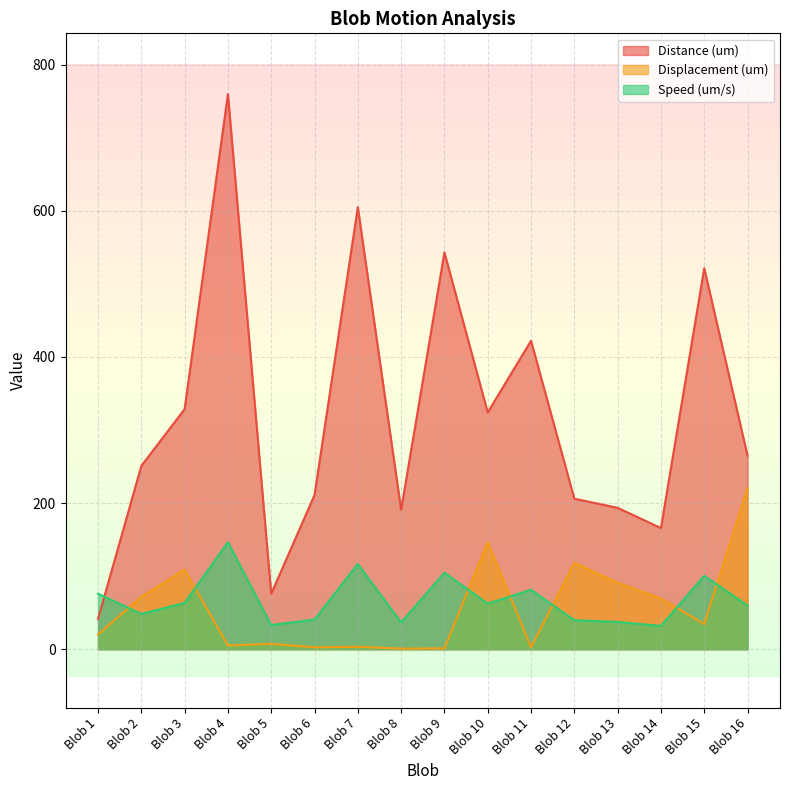

True or false: Speed (um/s) and Distance (um) intersect in this chart.

True